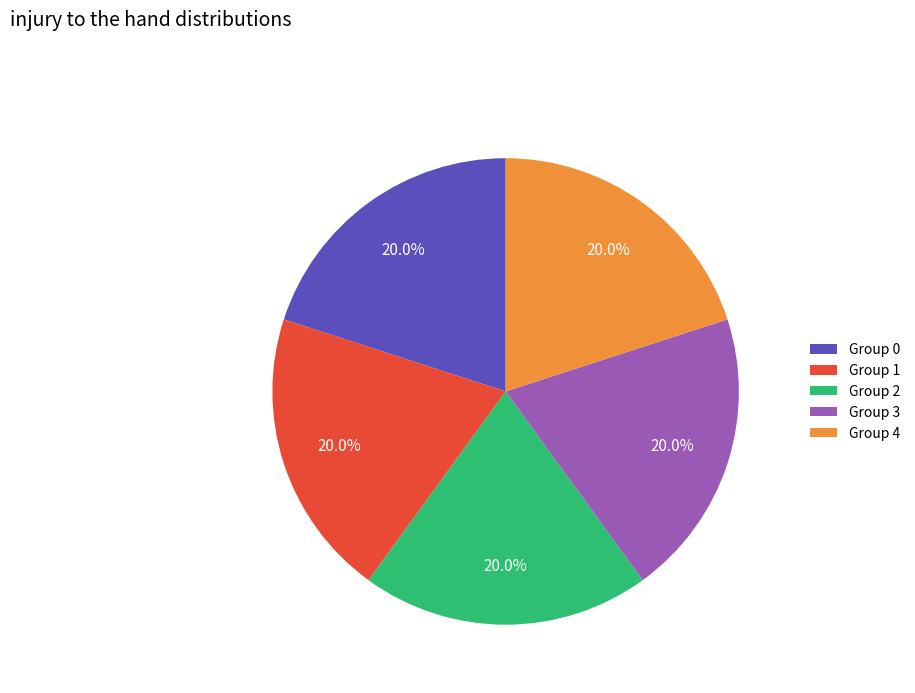

Does any single category account for the majority?

No